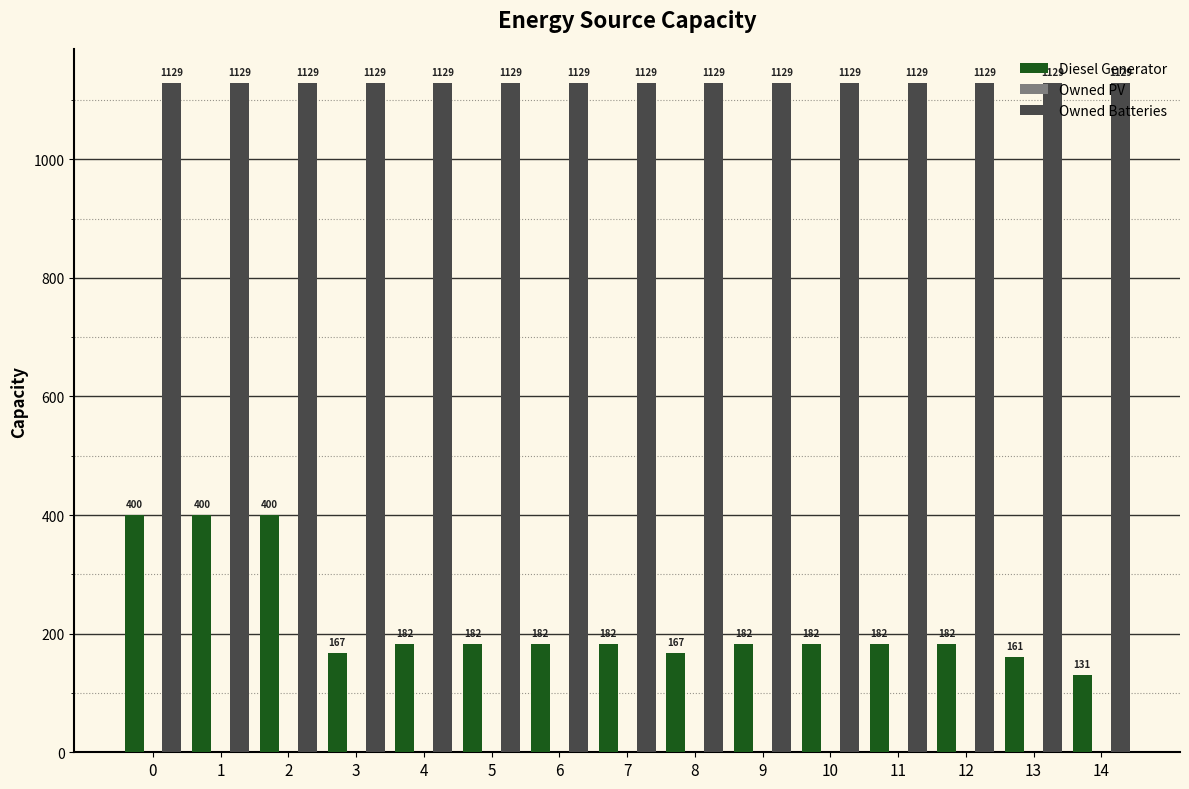

Is it true that Owned Batteries equals 1129 at 12?

True